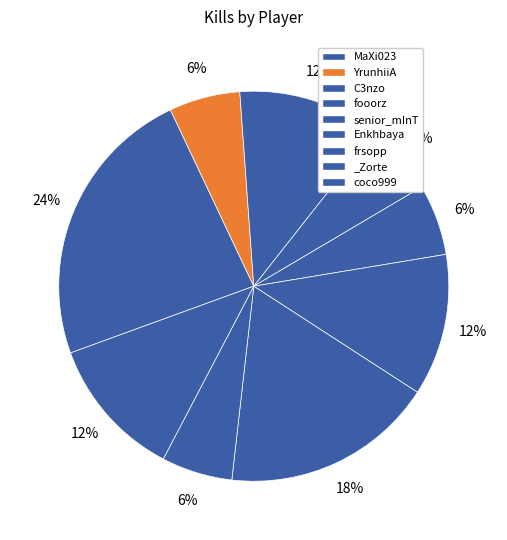

Count the number of slices in the pie.

9